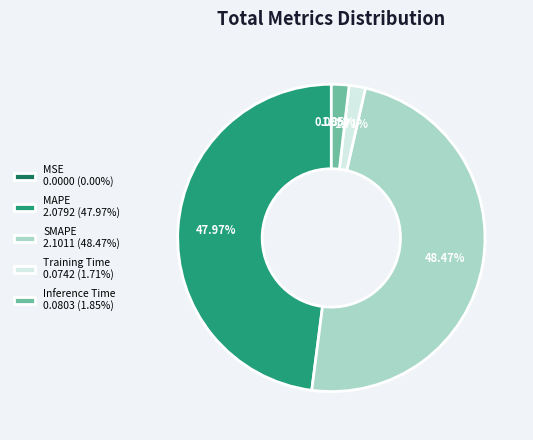

Is MAPE 2.0792 (47.97%) the majority of the pie?

No